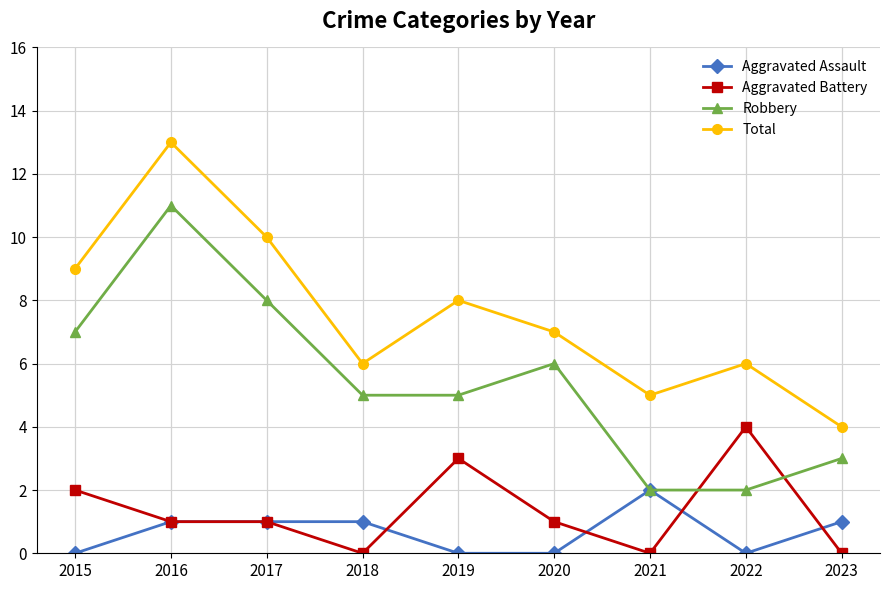

Rank the series at 2020 from lowest to highest value.

Aggravated Assault, Aggravated Battery, Robbery, Total